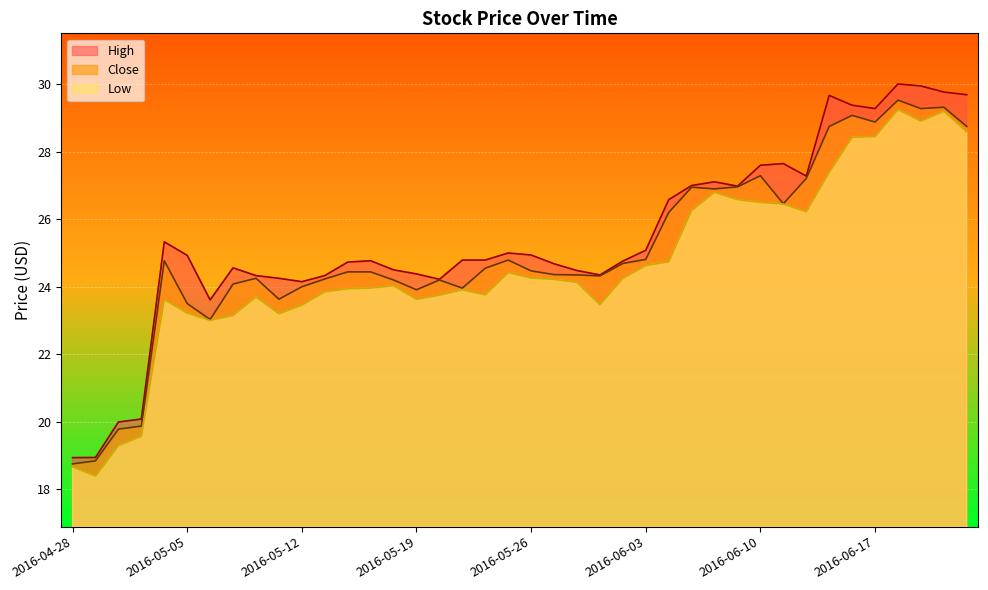

True or false: Low has a value of 18.4 at 2016-04-29.

True